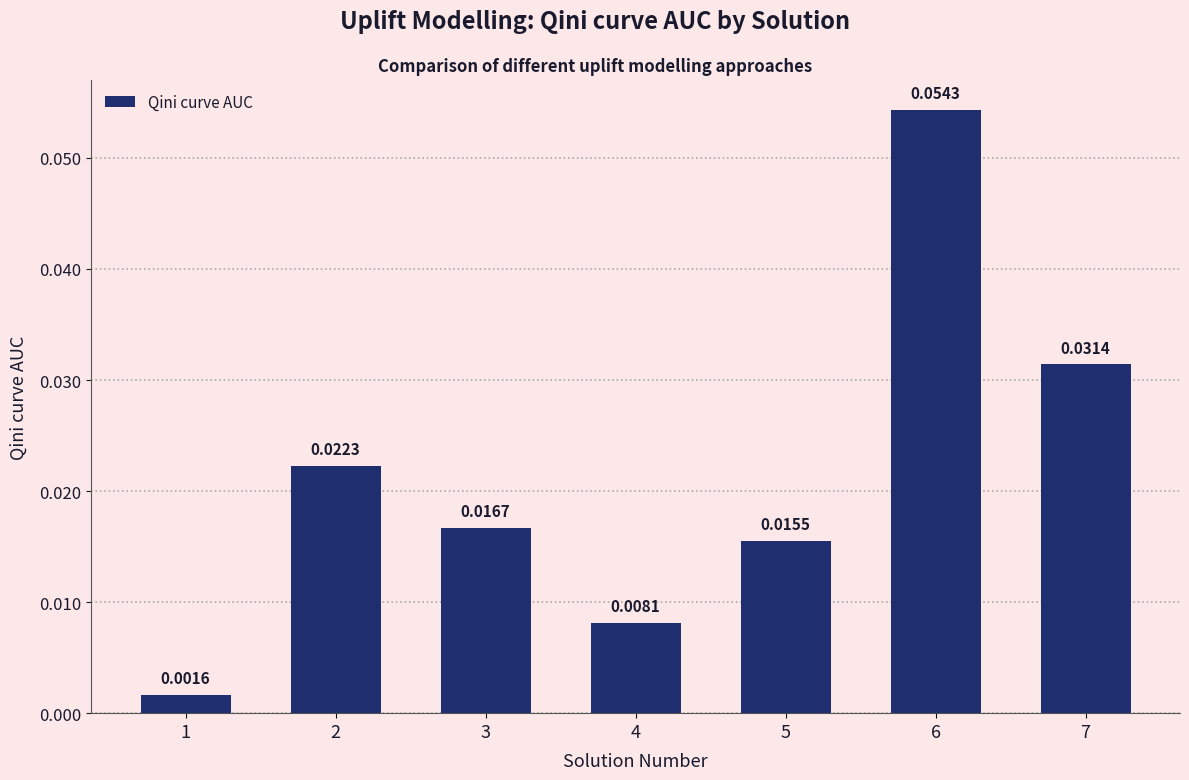

At which label is the value closest to 0?

1